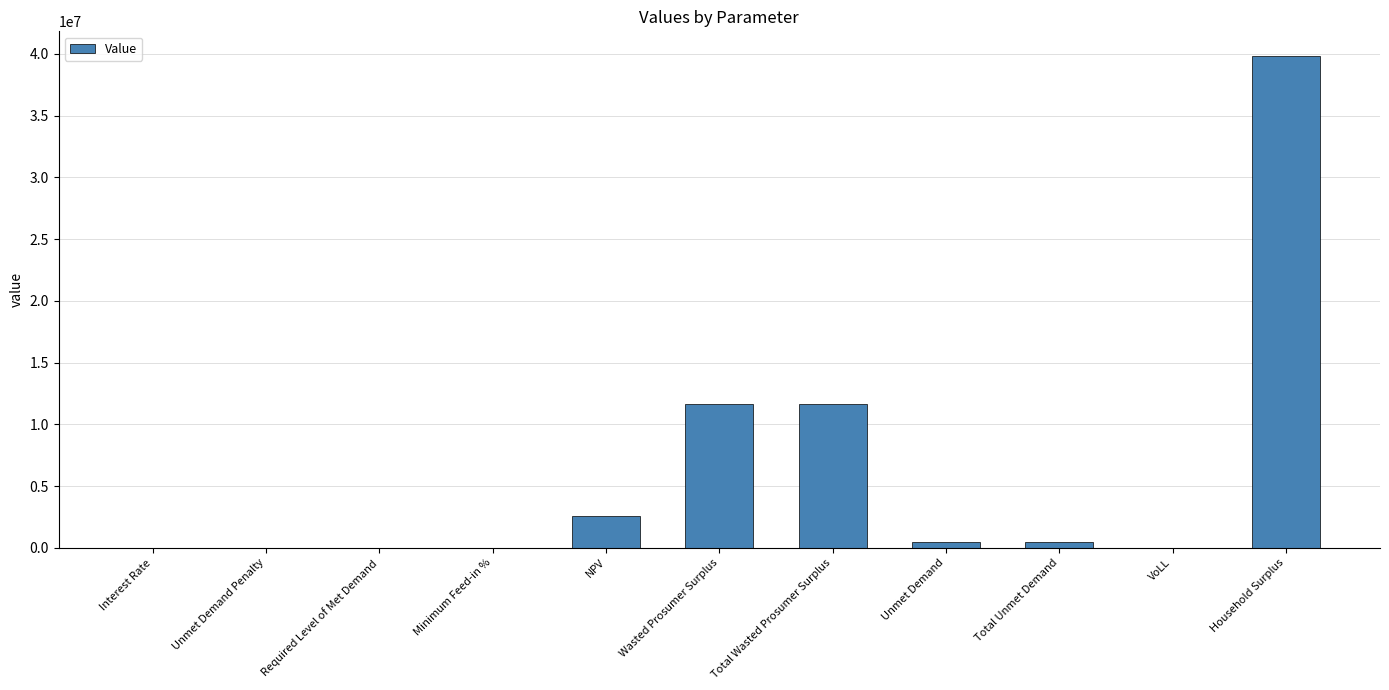

What is the sum of all values?

66746009.8